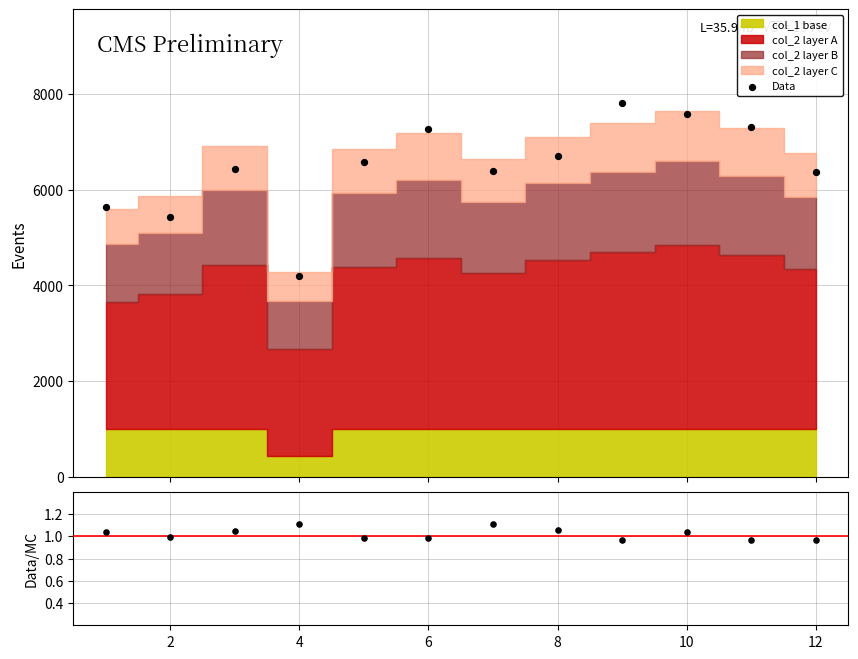

Which series reaches the maximum Y coordinate?

Data